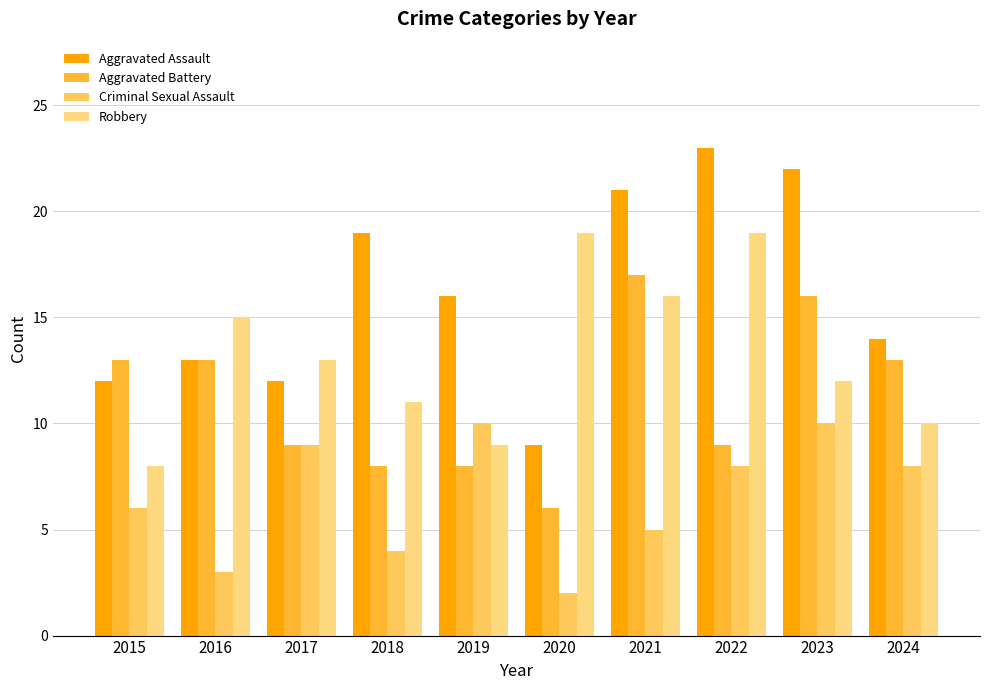

List the series in order of their overall mean, highest first.

Aggravated Assault, Robbery, Aggravated Battery, Criminal Sexual Assault